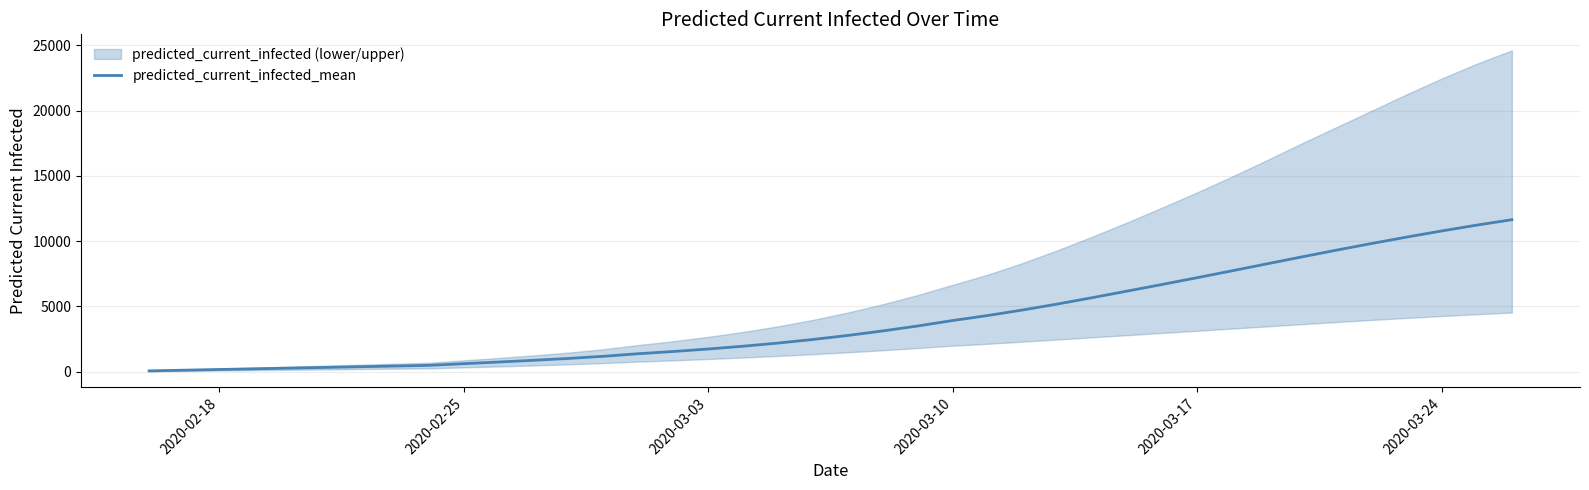

What is the maximum value for predicted_current_infected_mean?

11639